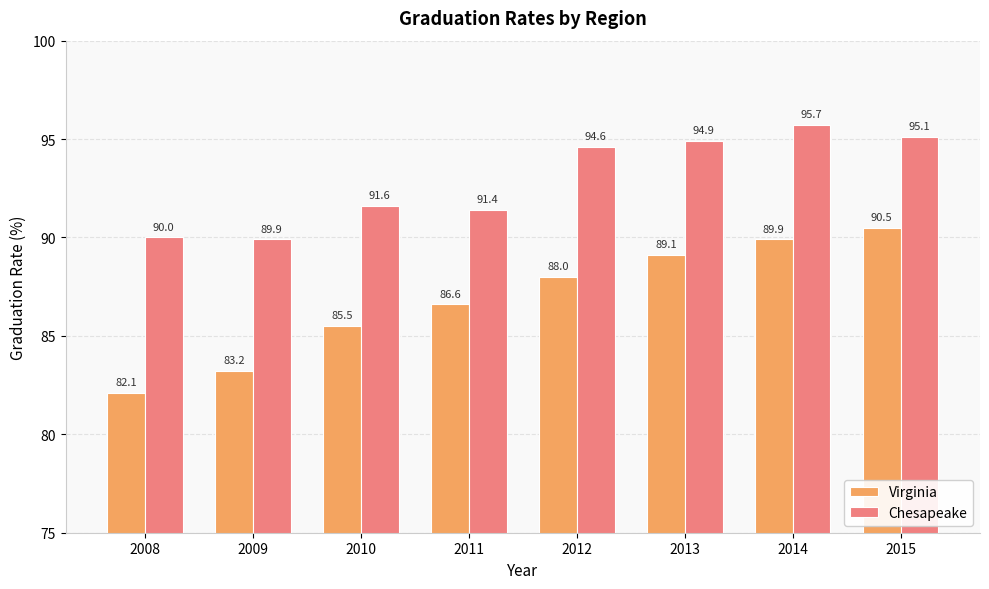

What is the difference between the maximum and minimum values in the Virginia series?

8.4